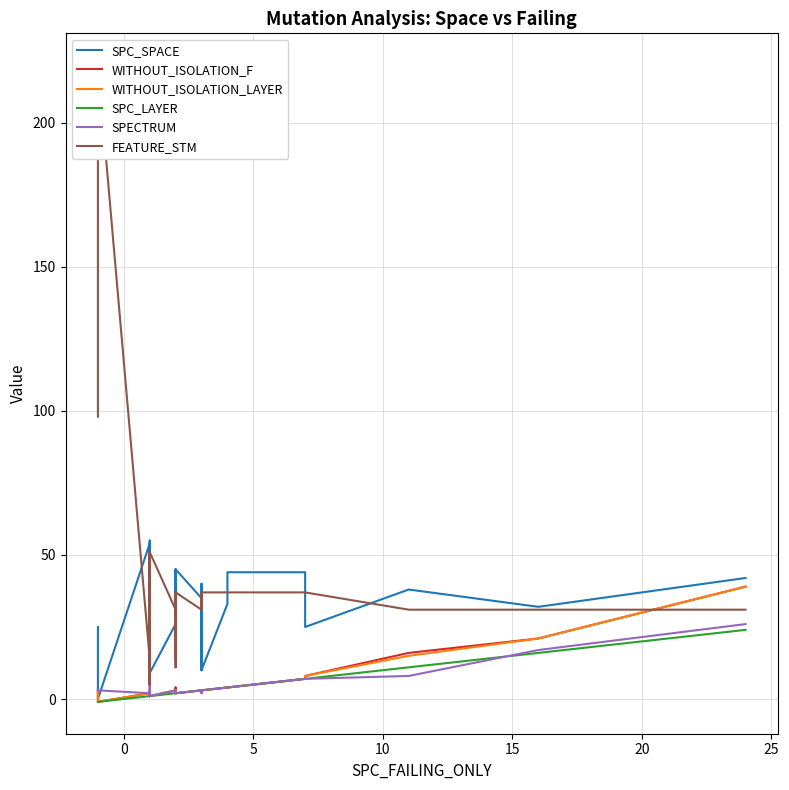

What is the value of the SPECTRUM point at the 37th from the left?

7